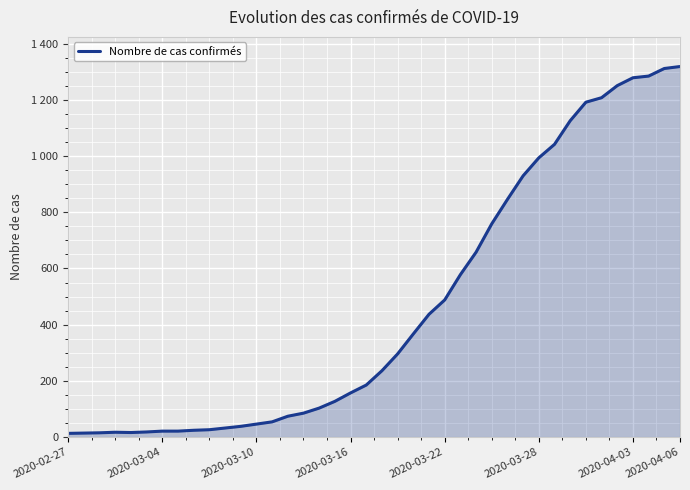

Does the chart have visible grid lines?

Yes